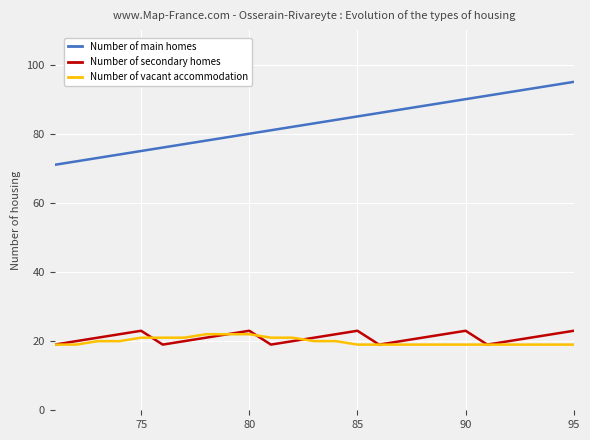

True or false: Number of secondary homes and Number of main homes intersect in this chart.

False